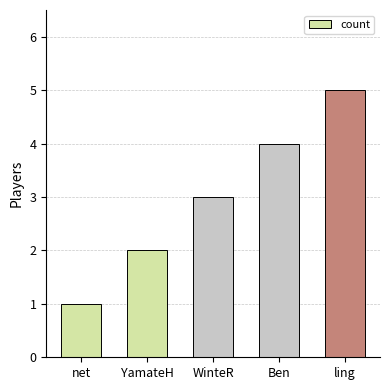

Rank the categories by value from lowest to highest.

net, YamateH, WinteR, Ben, ling